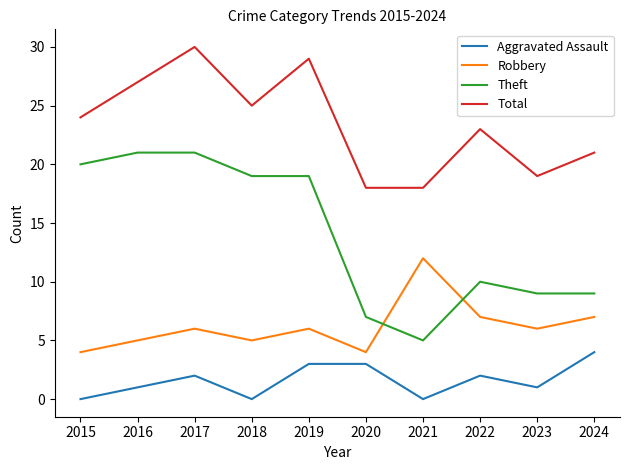

Which series has the largest range (max minus min)?

Theft